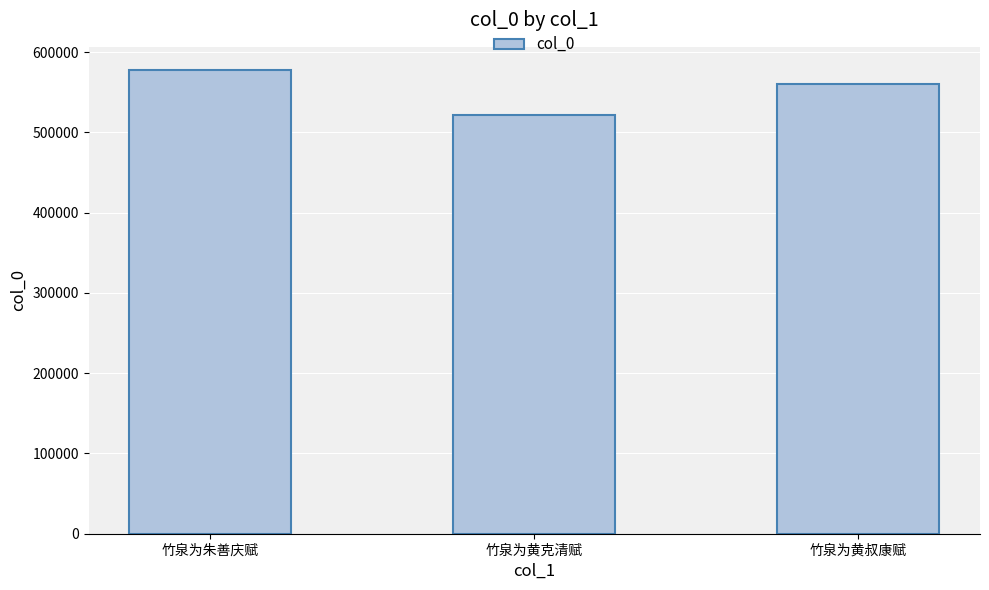

What is the approximate value at 竹泉为黄克清赋?

522058